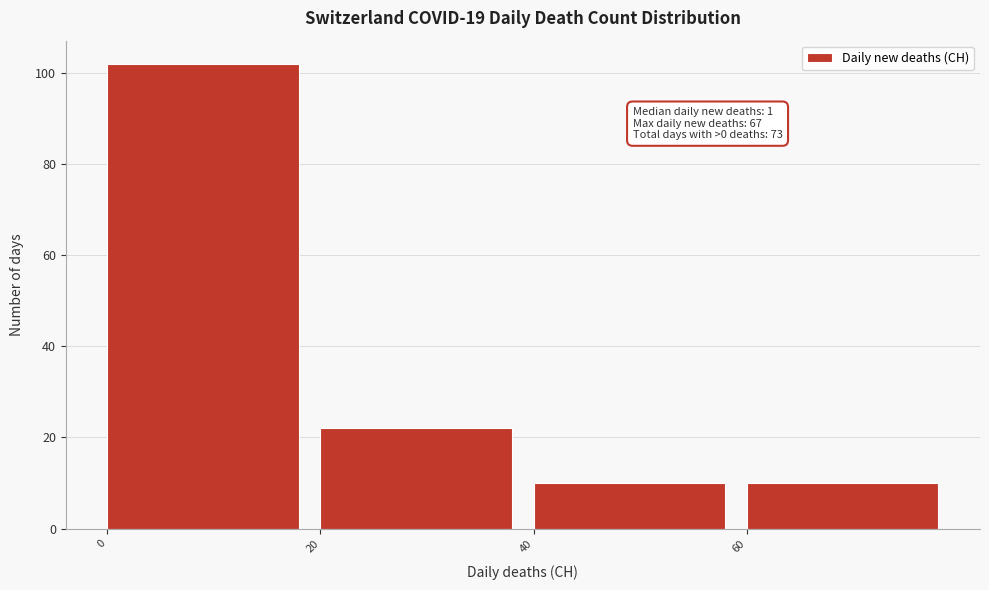

Over which range of the x-axis is the bar tallest?

0 to 20